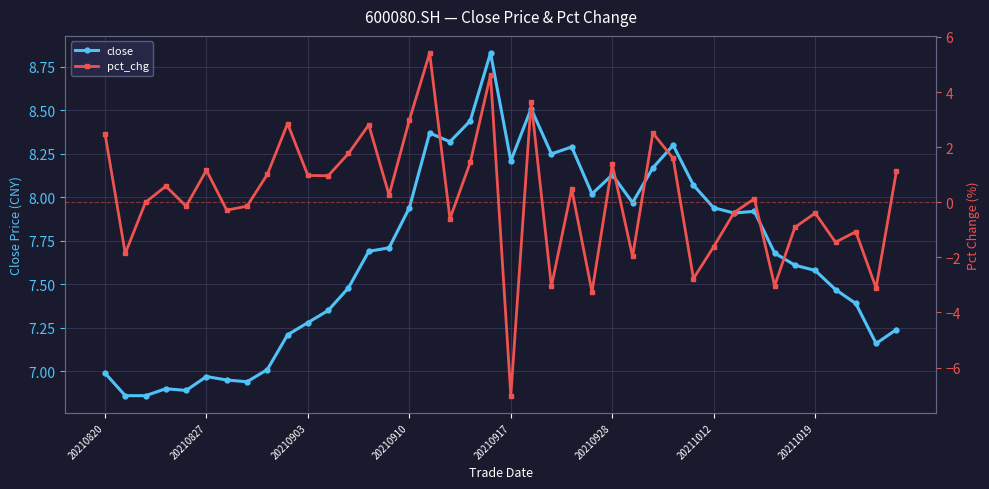

Rank the series by their maximum value, from highest to lowest.

close, pct_chg